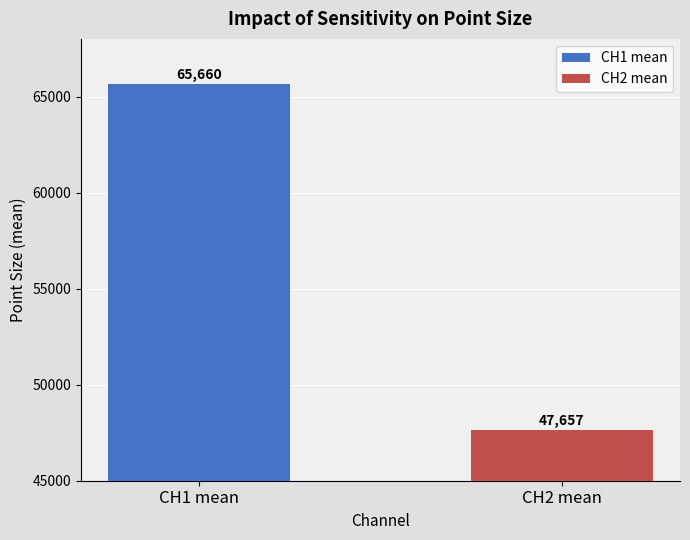

What is the smallest value displayed?

47656.8